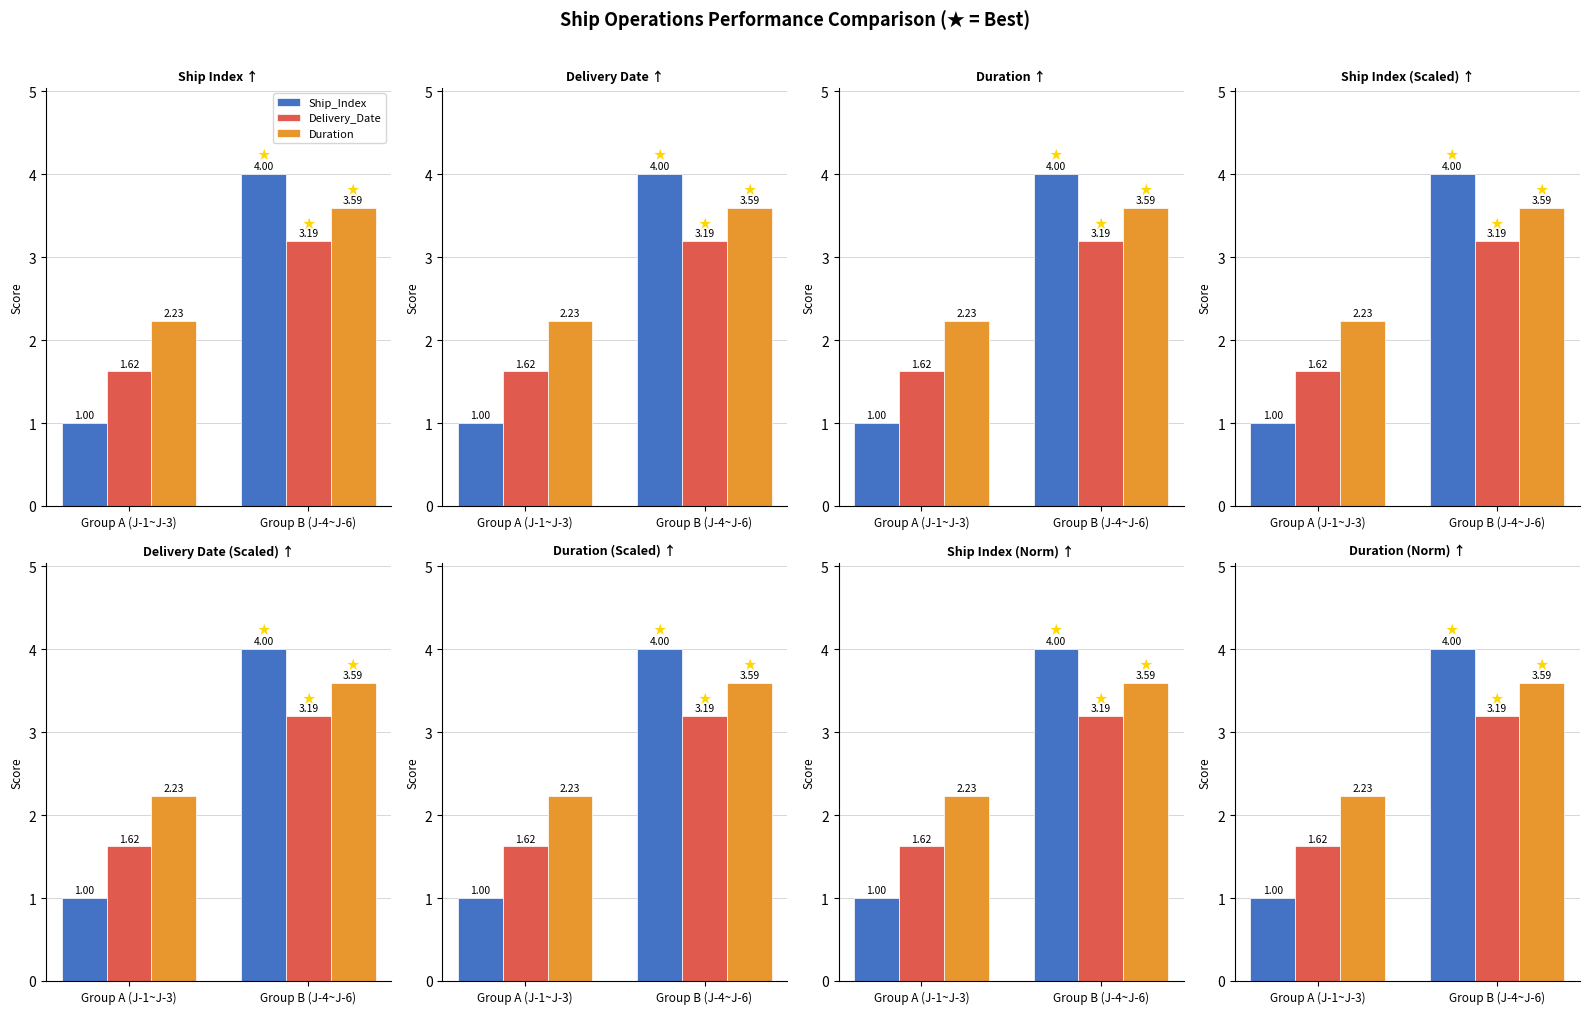

Where is Duration nearest to the value 2?

Group A (J-1~J-3)